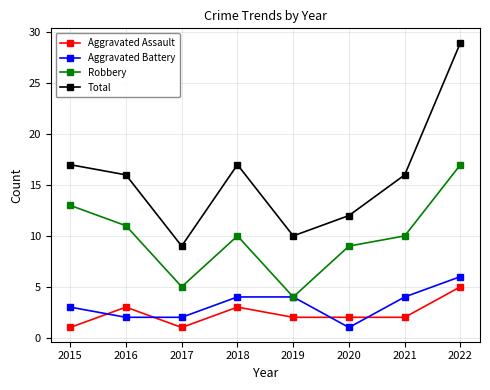

At how many categories does at least one series exceed 14?

5